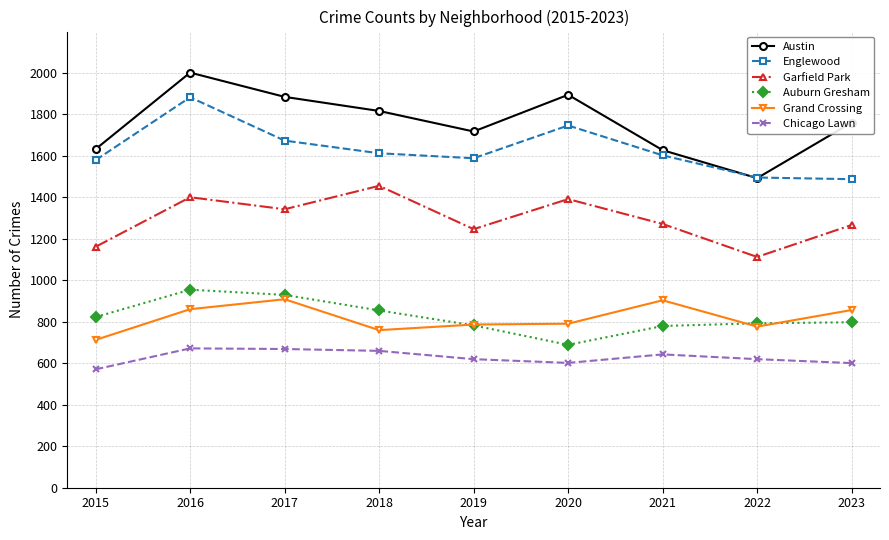

Which series has the widest spread of values?

Austin